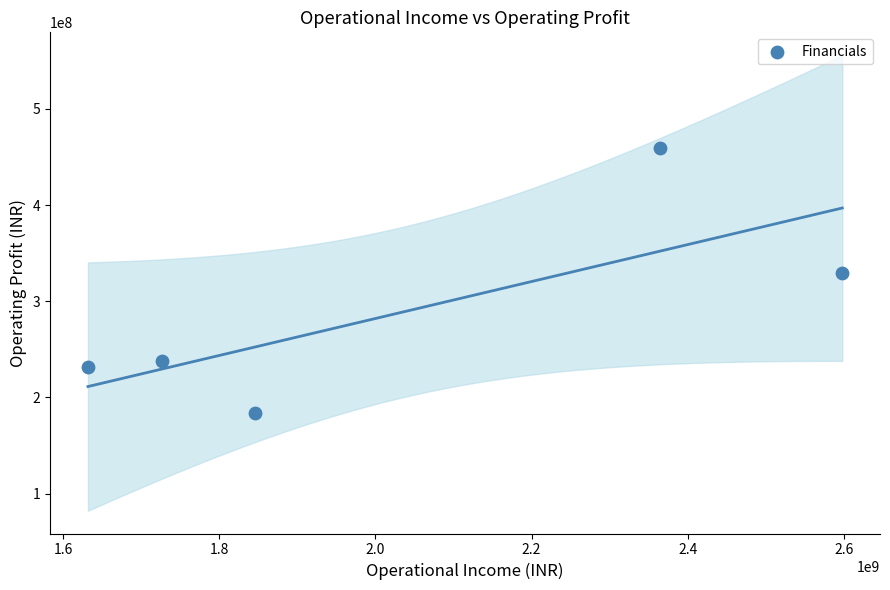

What Y value in the scatter plot is closest to 321925878?

329684956